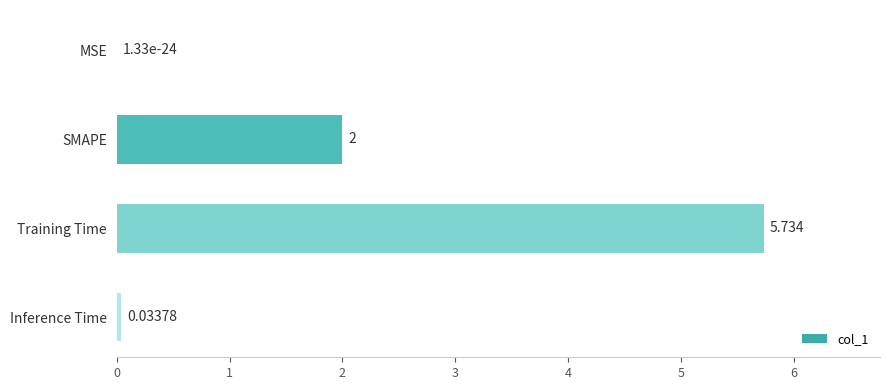

What is the sum of all values?

7.8